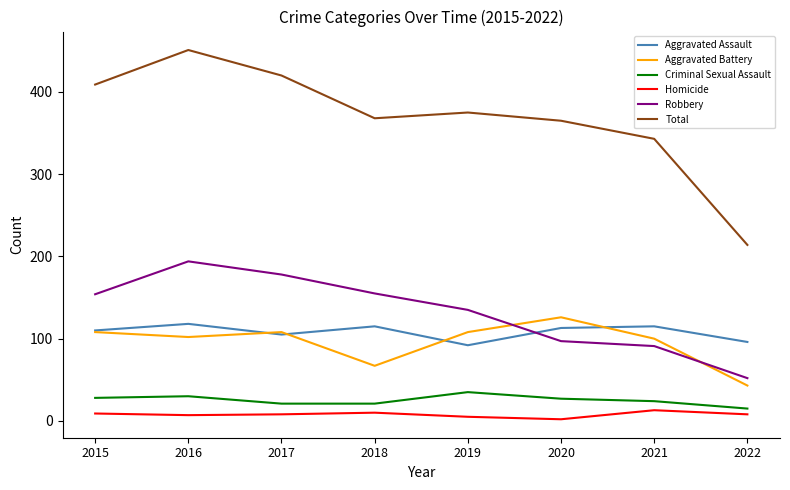

What is the minimum value shown in the chart?

2